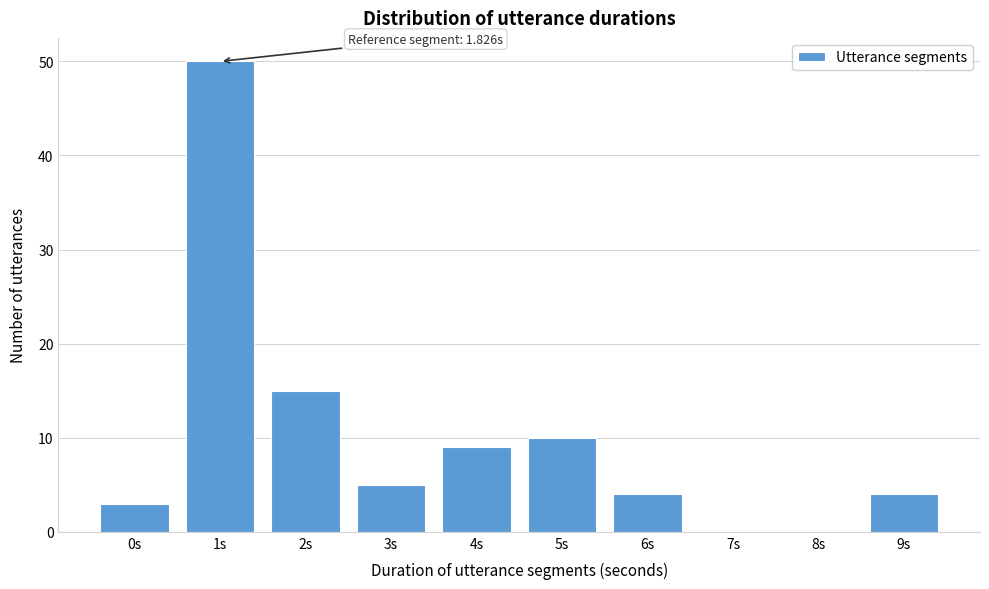

Reading left to right, list all the values displayed in this chart.

0s=3	1s=50	2s=15	3s=5	4s=9	5s=10	6s=4	7s=0	8s=0	9s=4